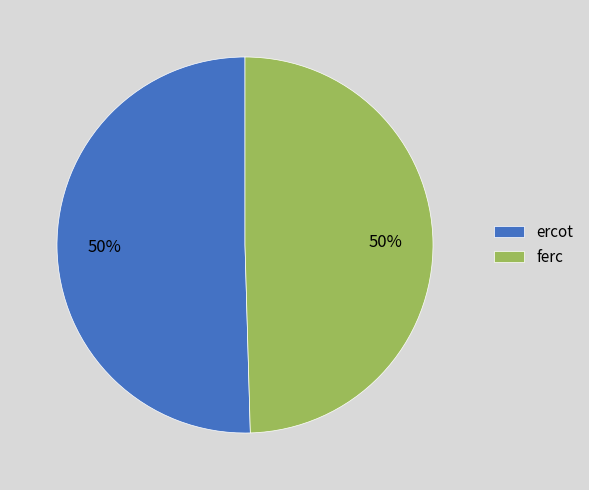

To the nearest percent, what is the combined percentage of ercot and ferc?

100%